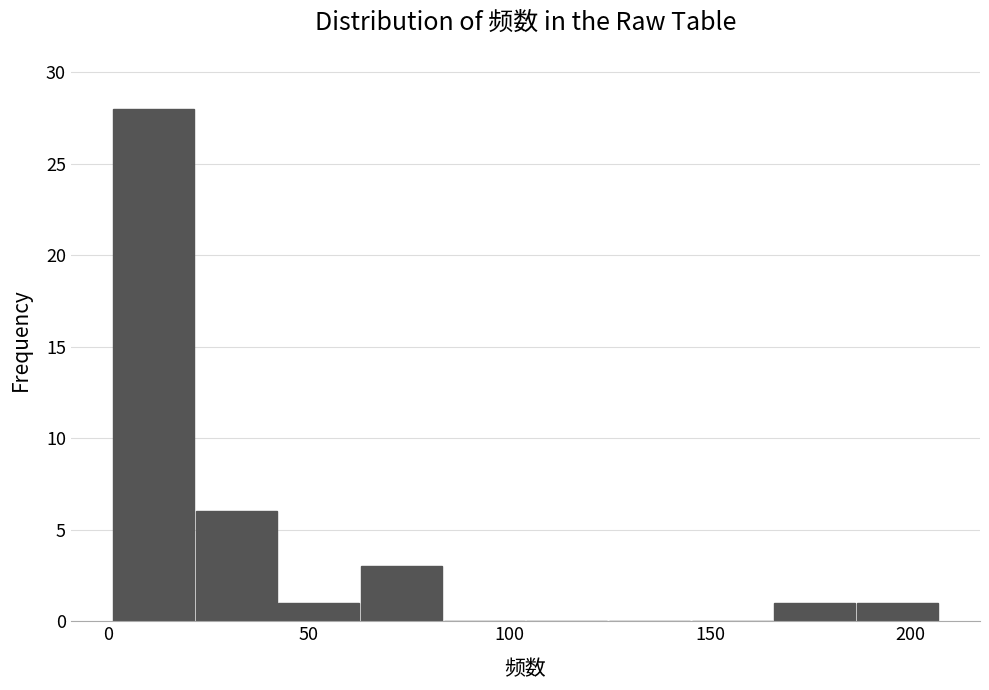

What is the height of the bar covering 165 to 185 on the x-axis? Neither the bar edges nor the heights are printed on the chart, so give them approximately, as read against the axes.

1